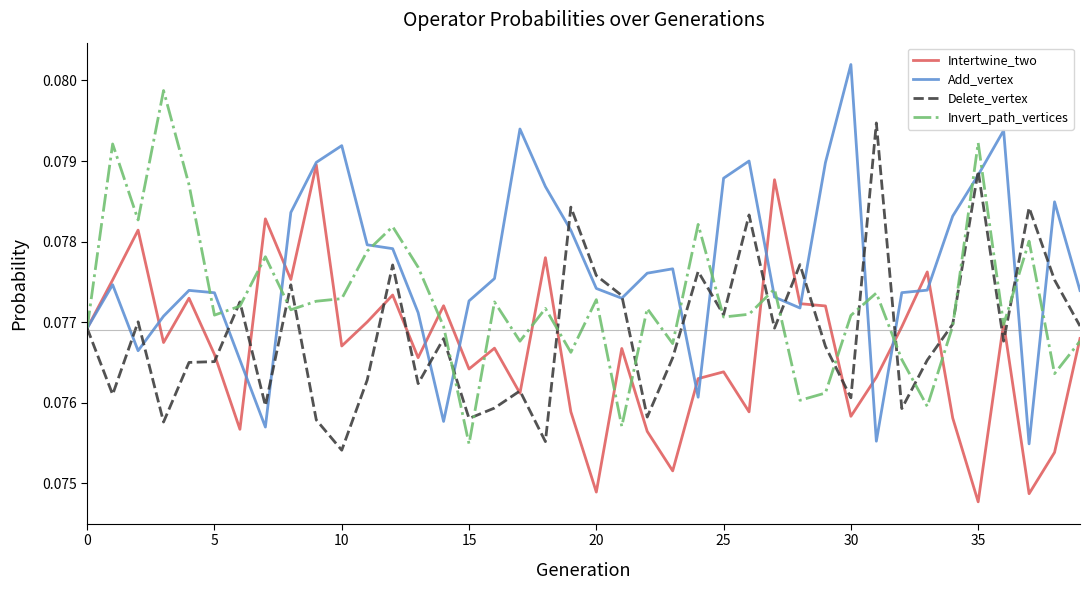

Which series has the largest total across all categories?

Add_vertex